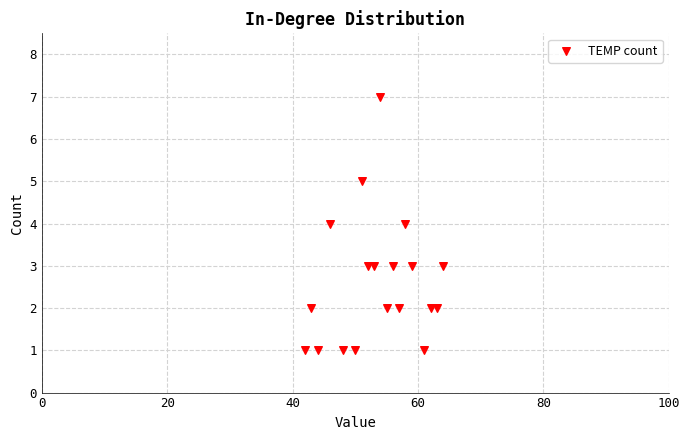

What is the range of Y values (max minus min)?

6